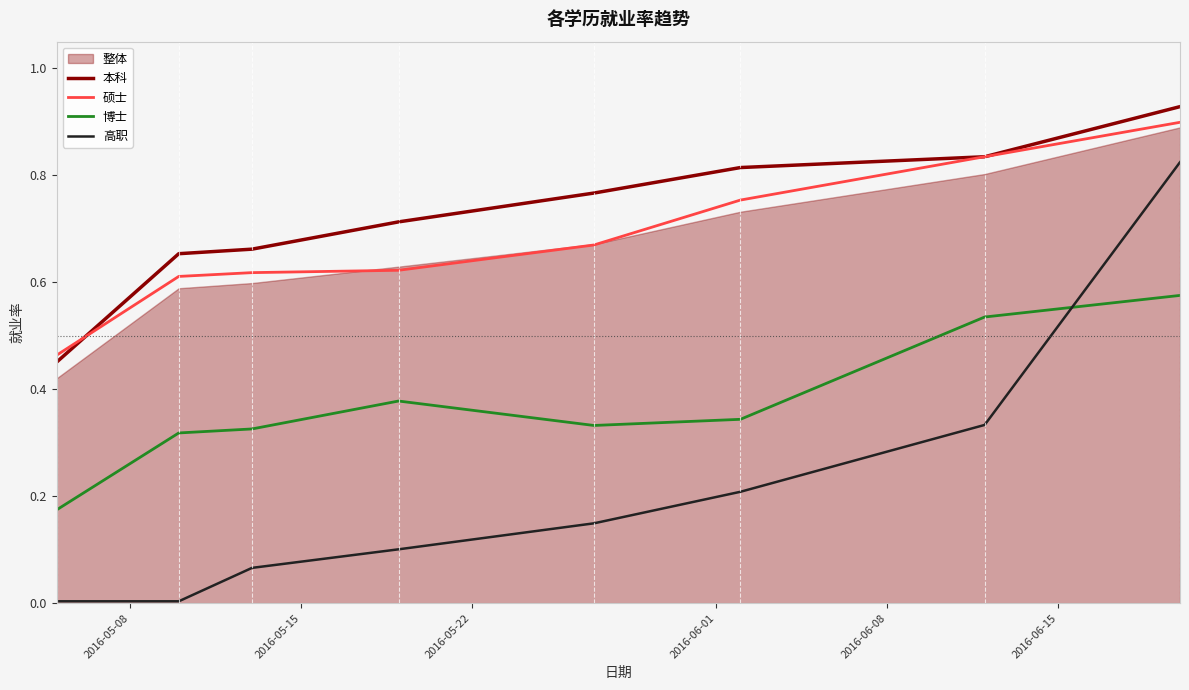

True or false: 博士 and 硕士 cross at least once.

False